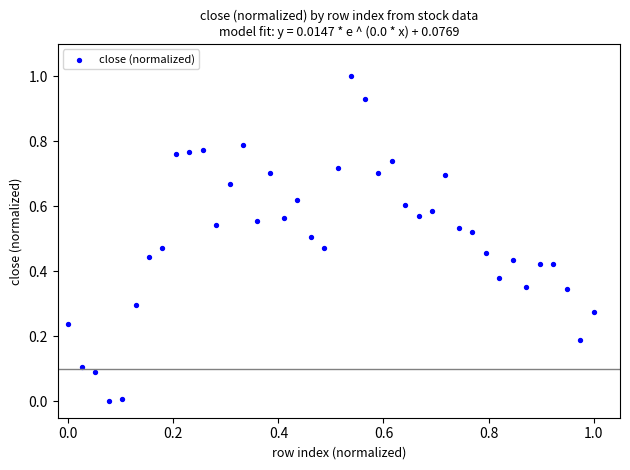

What is the range of Y values (max minus min)?

1.0